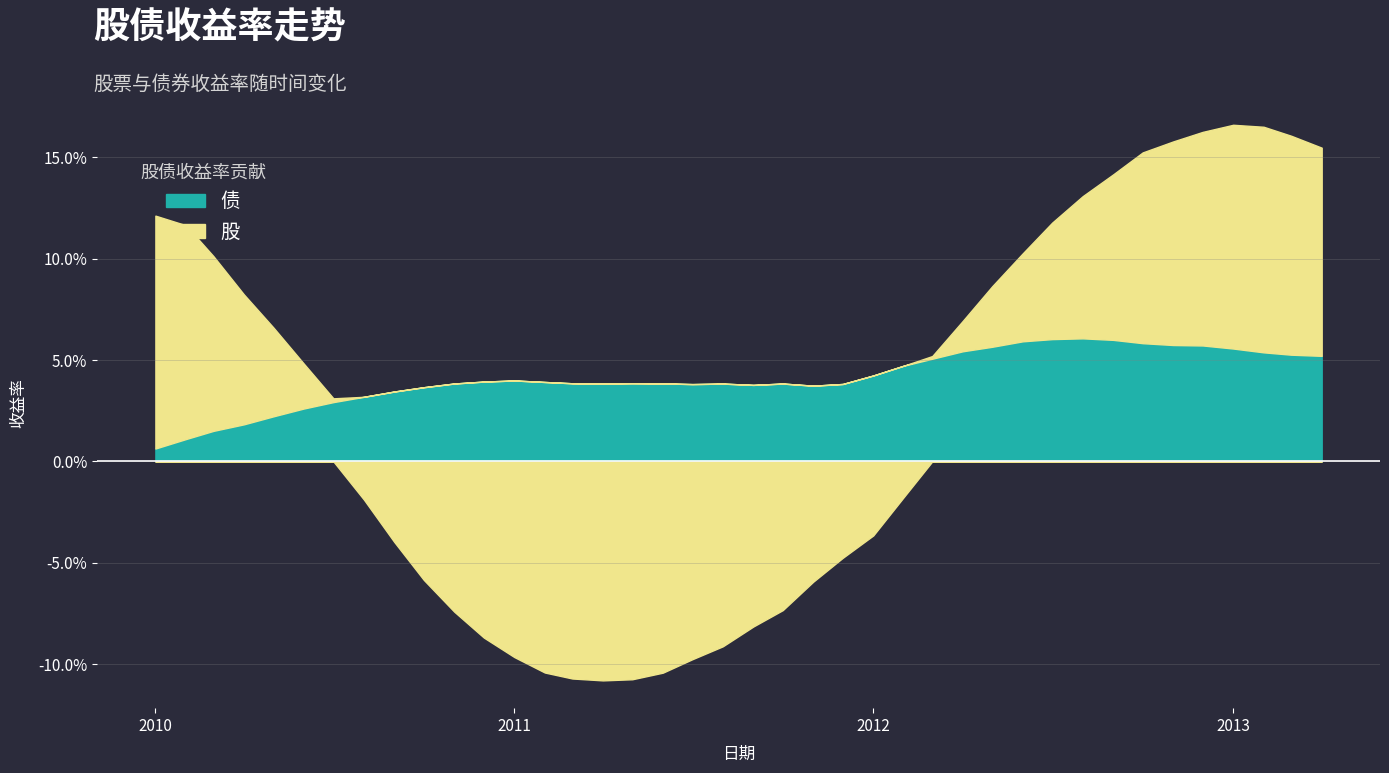

What is the sum of all 债 values?

1.6